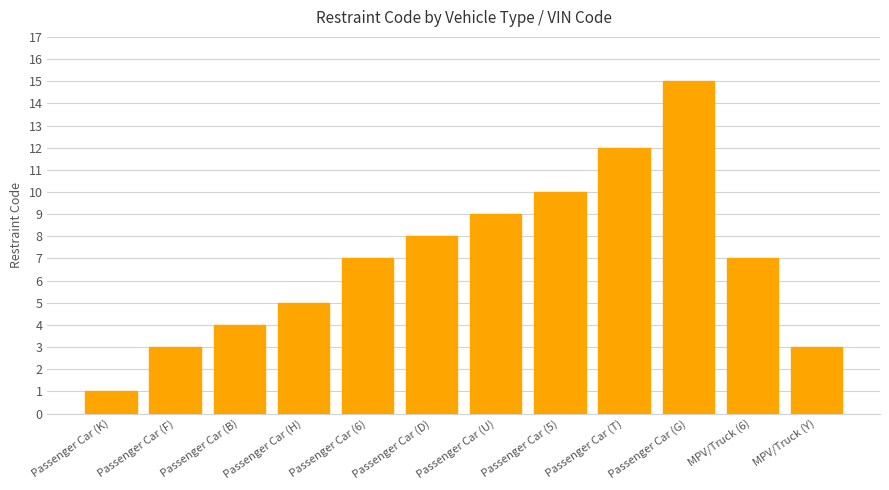

Reading left to right, what are all the values shown in this chart?

Passenger Car (K)=1	Passenger Car (F)=3	Passenger Car (B)=4	Passenger Car (H)=5	Passenger Car (6)=7	Passenger Car (D)=8	Passenger Car (U)=9	Passenger Car (5)=10	Passenger Car (T)=12	Passenger Car (G)=15	MPV/Truck (6)=7	MPV/Truck (Y)=3